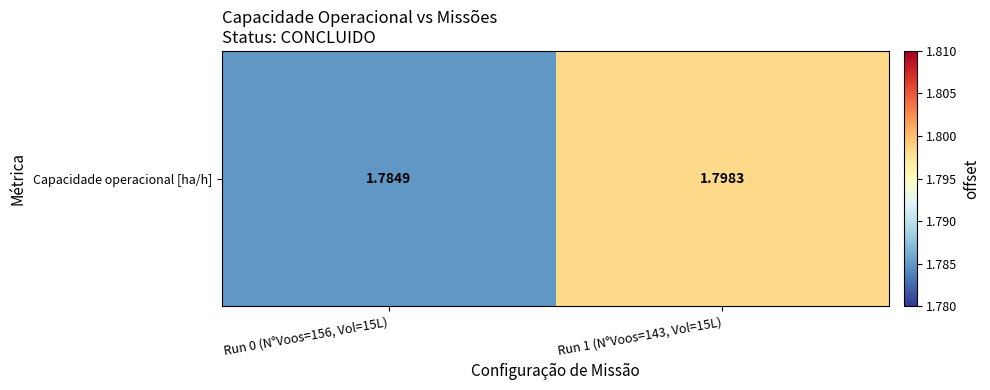

List the labels in order of value, largest first.

Run 1 (N°Voos=143, Vol=15L), Run 0 (N°Voos=156, Vol=15L)